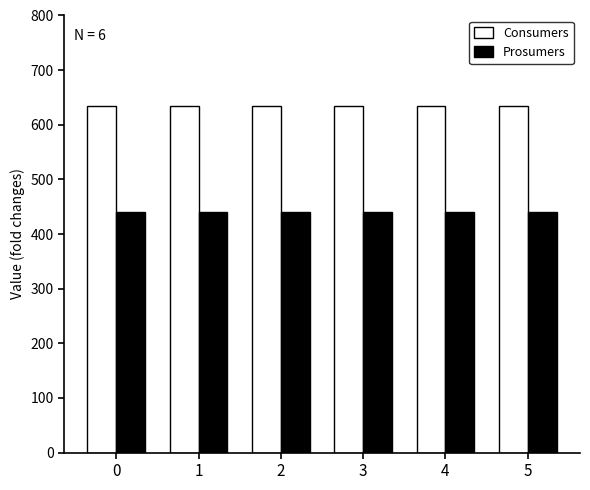

The value of Consumers at 0 is 1083. True or false?

False